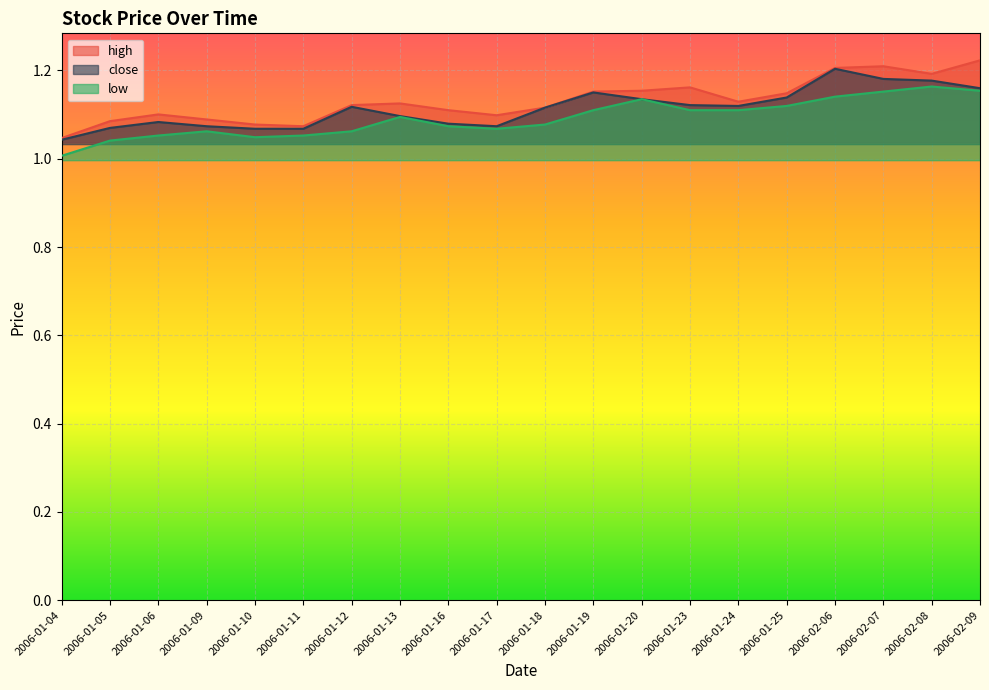

Rank the series at 2006-01-17 from highest to lowest value.

high, close, low